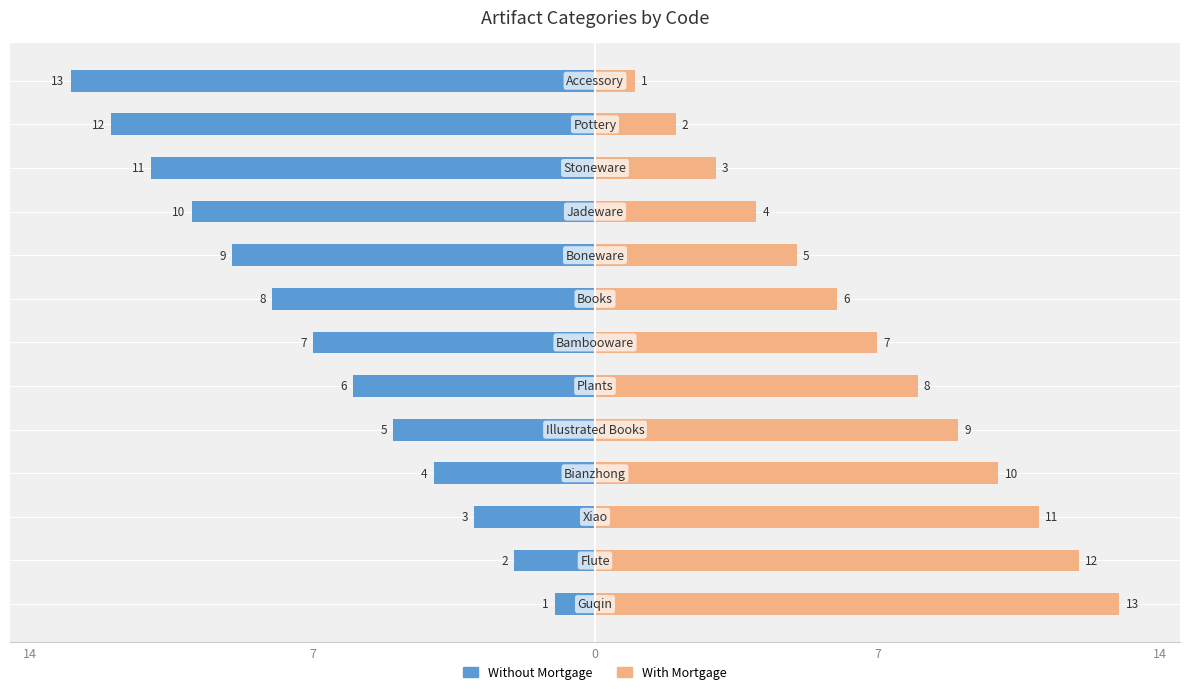

Reading left to right, list all the values displayed in this chart.

Without Mortgage: -1	-2	-3	-4	-5	-6	-7	-8	-9	-10	-11	-12	-13
With Mortgage: 13	12	11	10	9	8	7	6	5	4	3	2	1